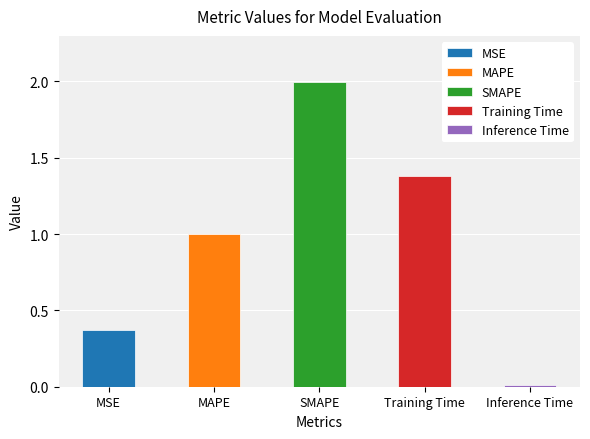

What is the change in value from MSE to Inference Time?

-0.4